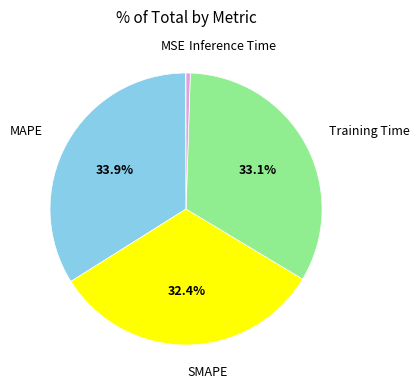

Is there a majority slice in this chart?

No